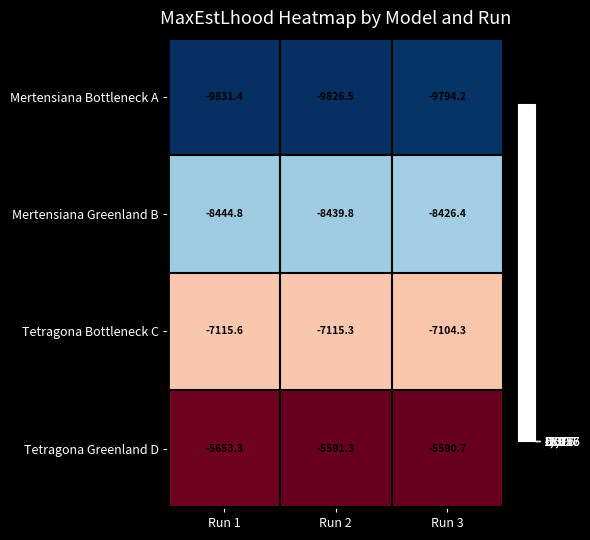

At which label is Mertensiana Greenland B closest to -8435?

Run 2